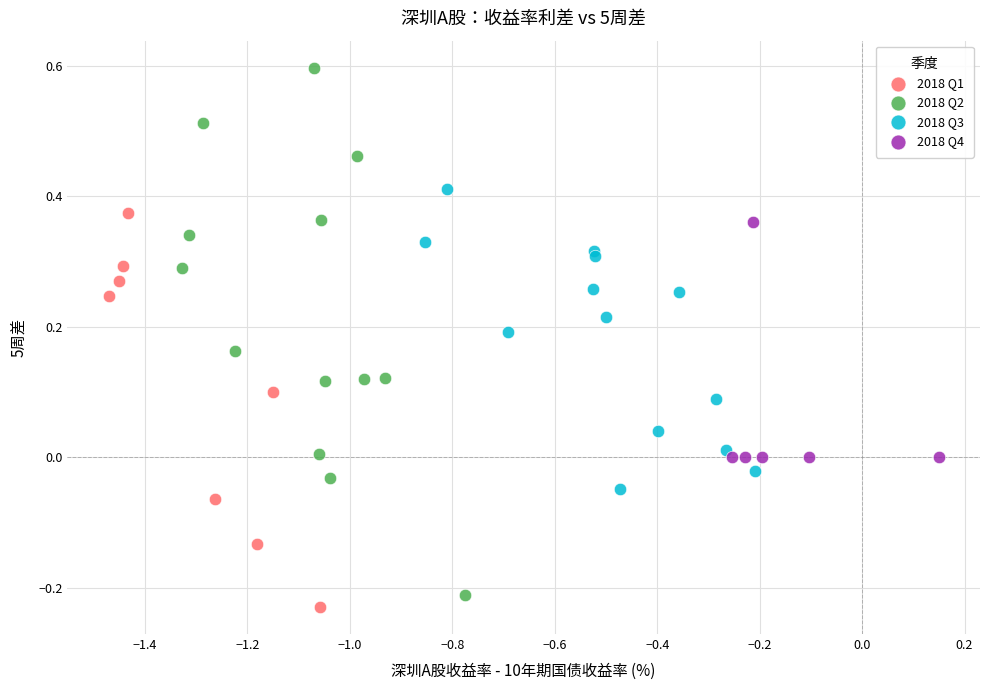

Which series contains the lowest Y value?

2018 Q1